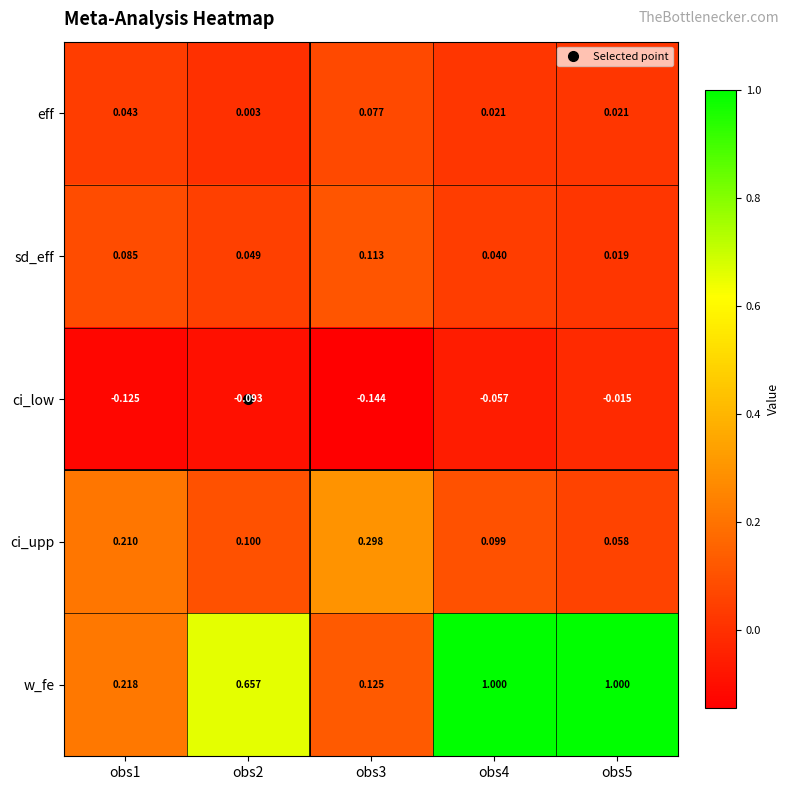

Which series has the largest range (max minus min)?

w_fe